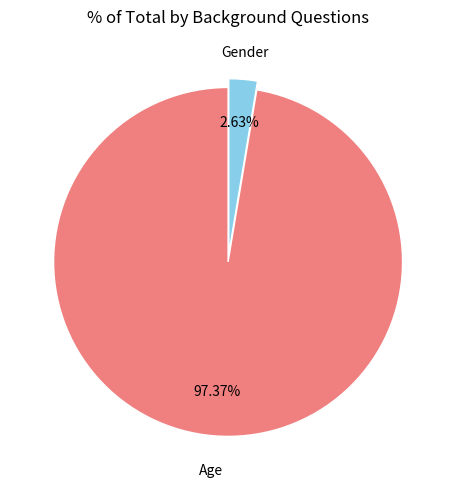

Which has a higher value, Gender or Age?

Age